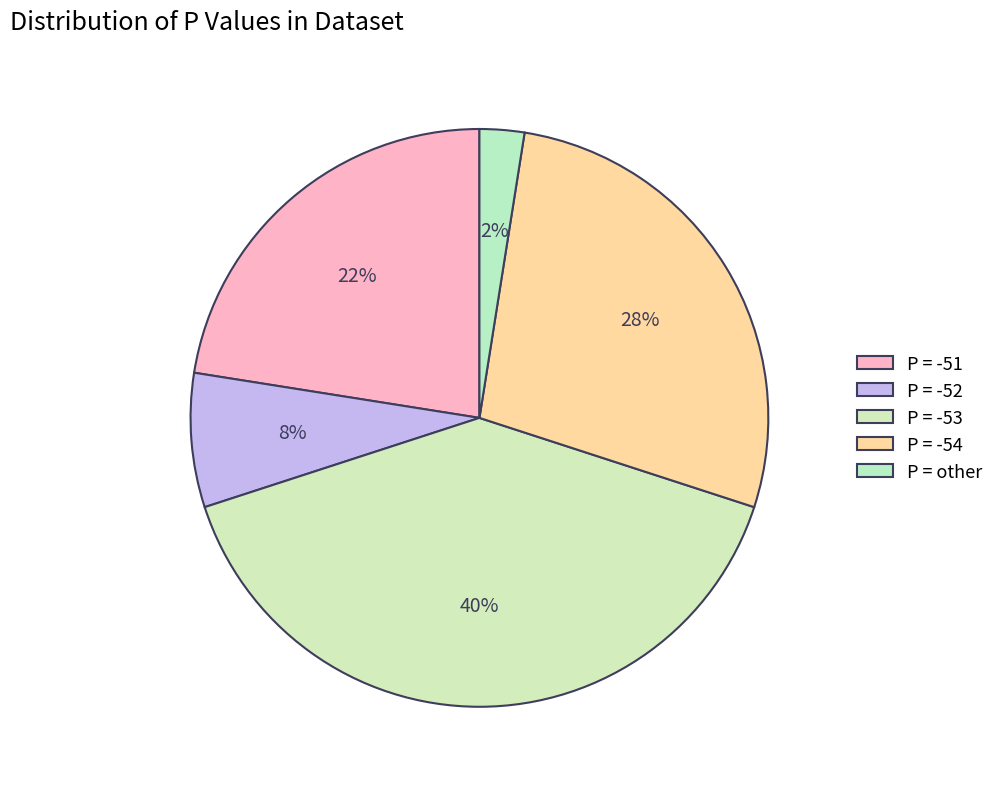

What is the largest slice in the pie chart?

P = -53